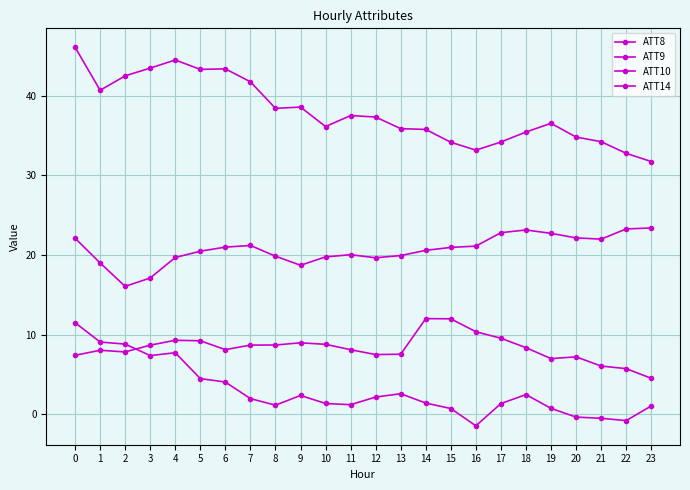

Reading left to right, extract all data points from this chart.

ATT8: 7.4	8.0	7.8	8.7	9.3	9.2	8.1	8.7	8.7	9.0	8.8	8.1	7.5	7.5	12.0	12.0	10.4	9.5	8.4	7.0	7.2	6.1	5.7	4.5
ATT9: 46.1	40.7	42.5	43.4	44.5	43.3	43.3	41.7	38.4	38.5	36.1	37.5	37.3	35.8	35.7	34.1	33.1	34.2	35.4	36.5	34.8	34.2	32.7	31.7
ATT10: 11.5	9.1	8.8	7.4	7.7	4.5	4.0	2.0	1.1	2.4	1.4	1.2	2.2	2.6	1.4	0.7	-1.4	1.3	2.5	0.7	-0.3	-0.5	-0.8	1.0
ATT14: 22.1	19.0	16.1	17.1	19.7	20.5	21.0	21.2	19.8	18.7	19.8	20.0	19.6	19.9	20.6	20.9	21.1	22.8	23.1	22.7	22.1	22.0	23.3	23.4